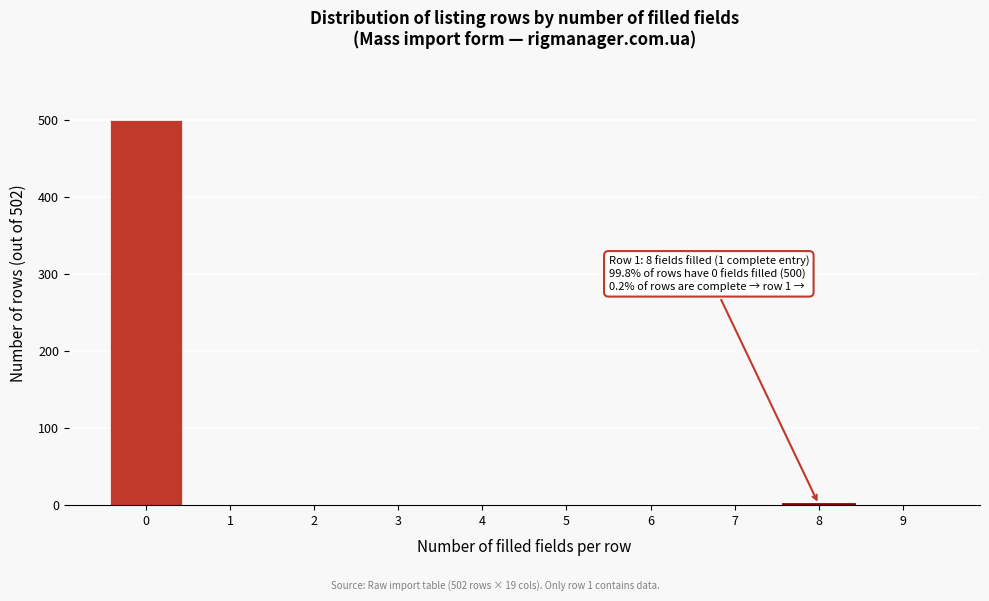

Over which range of the x-axis is the bar tallest?

-0.5 to 0.5